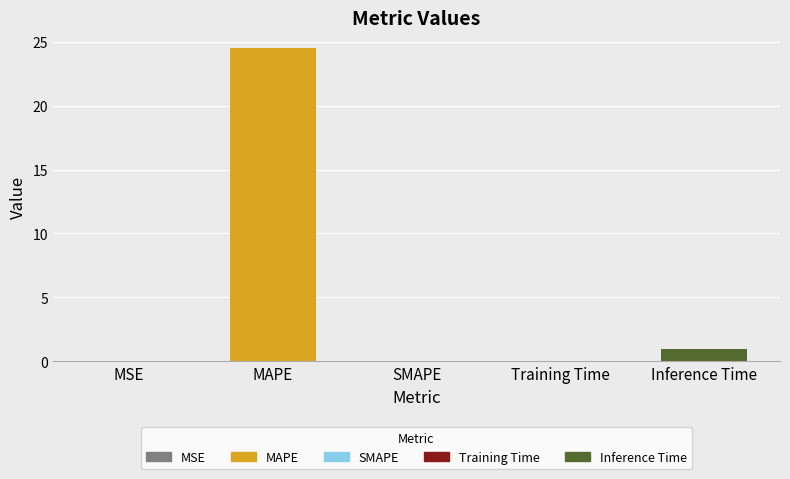

List the labels in order of value, largest first.

MAPE, Inference Time, Training Time, MSE, SMAPE